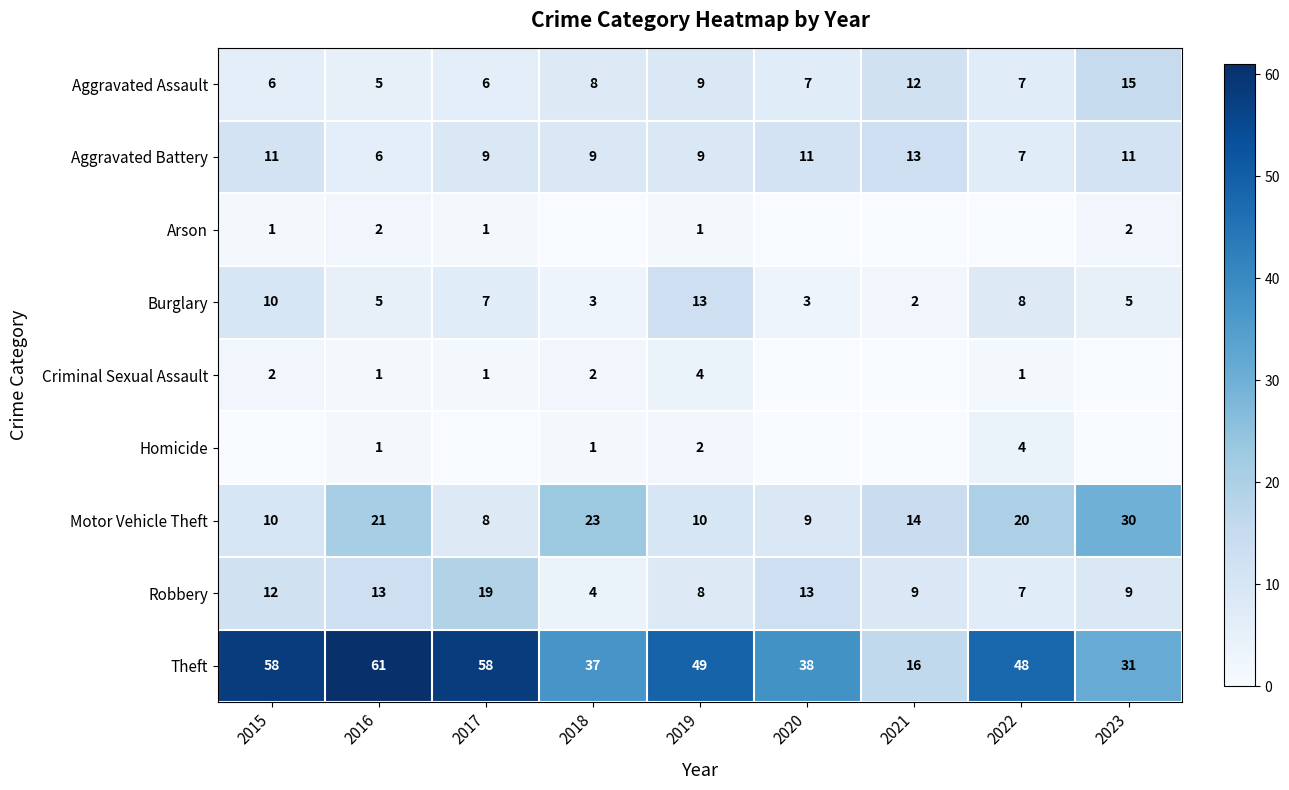

What value does the Aggravated Assault series have at 2021?

12